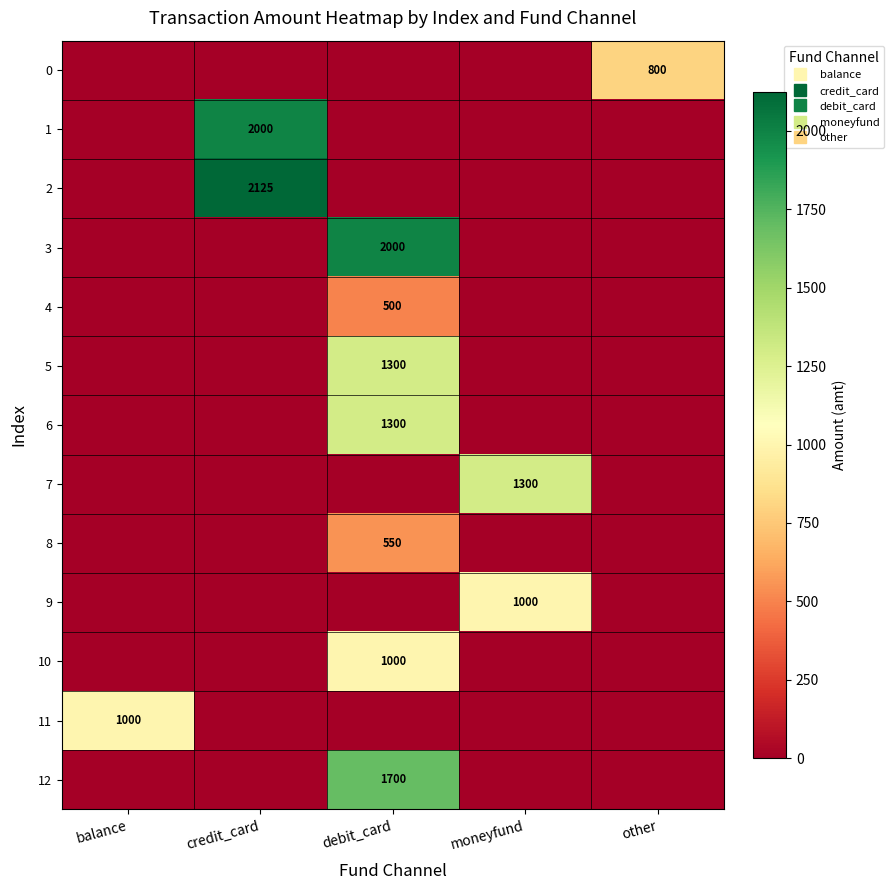

How many values in the 2 series exceed 0?

1